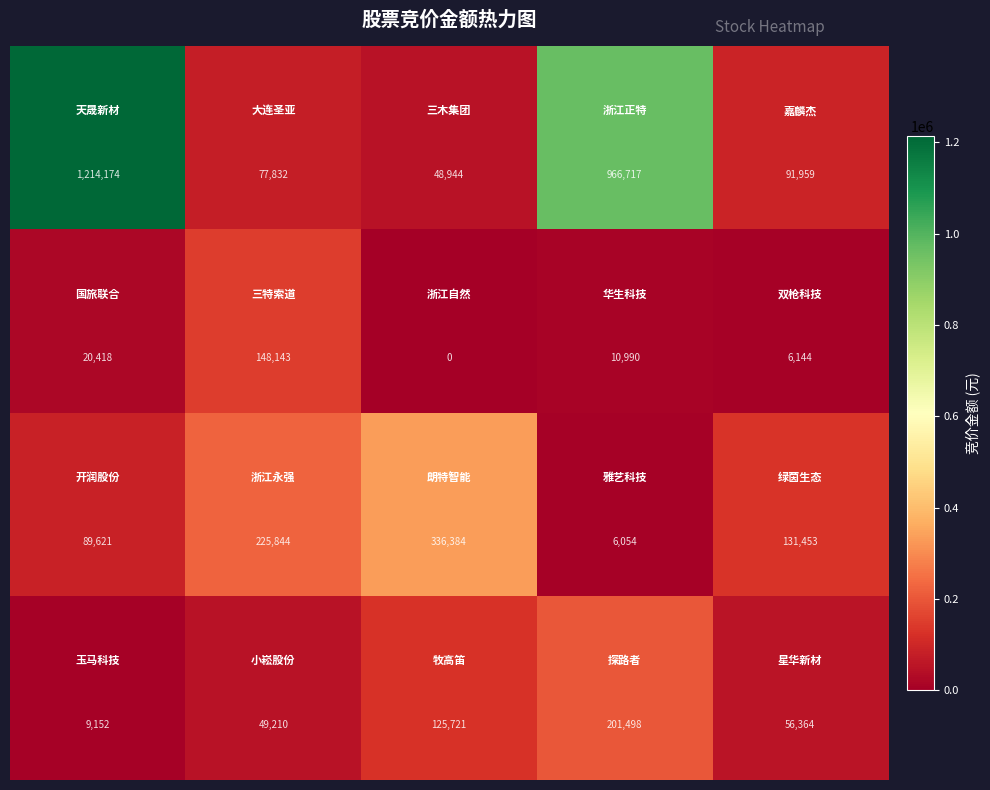

At how many categories does at least one series exceed 659089?

2